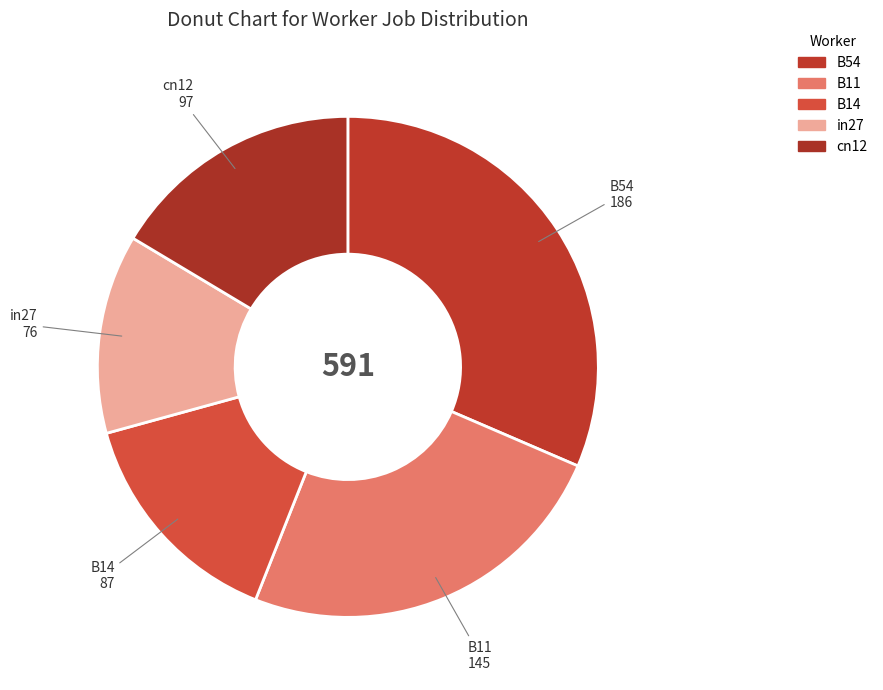

Is the sum of in27 and B11 greater than half?

No